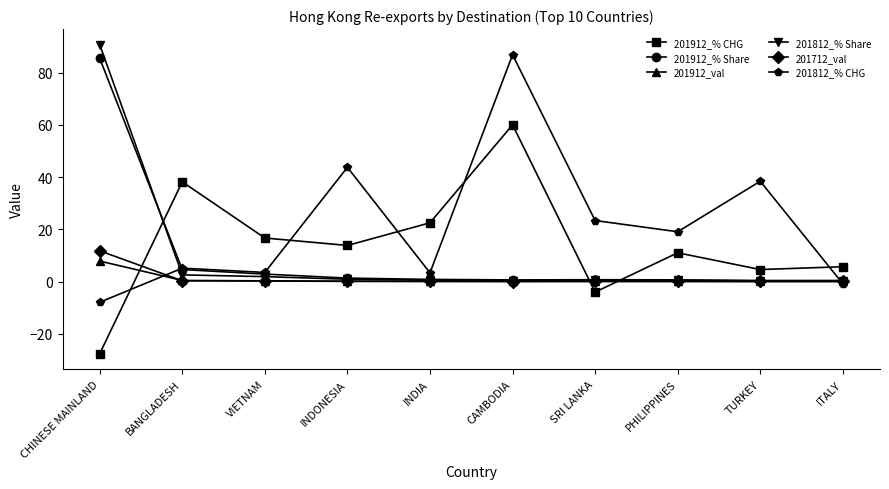

What is the difference between the maximum and second lowest values in the 201812_% Share series?

90.4